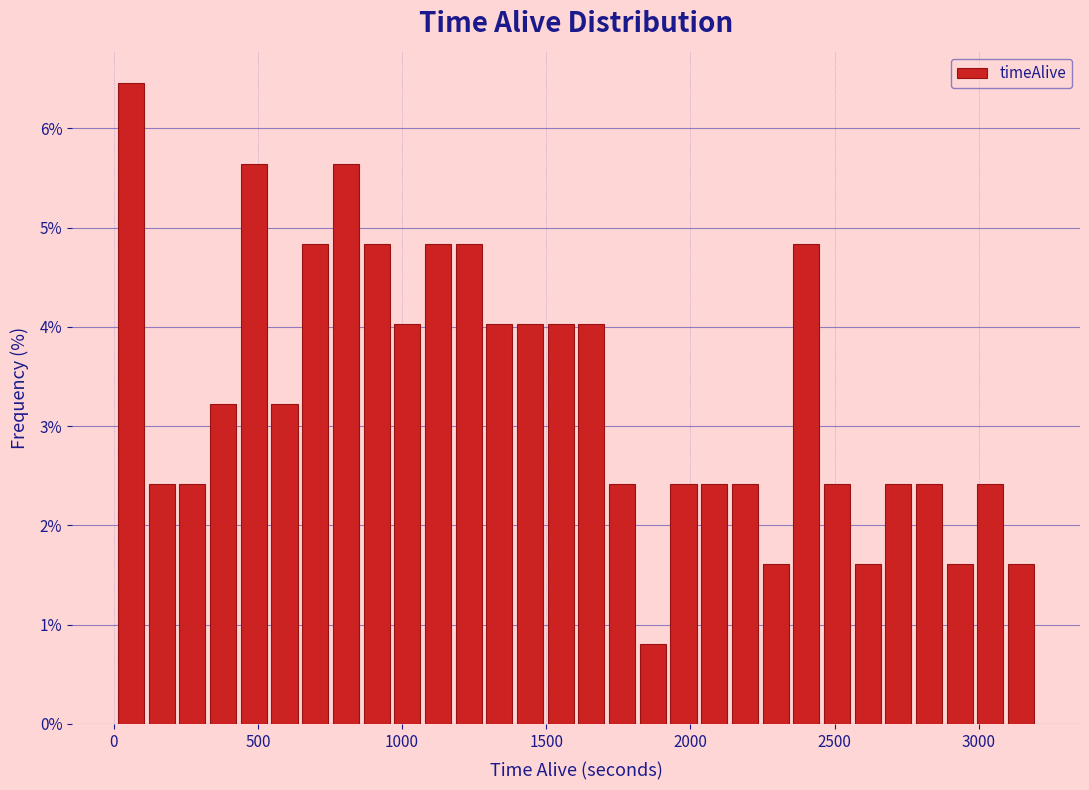

Read against the x-axis, roughly where is the centre of the tallest bar?

50